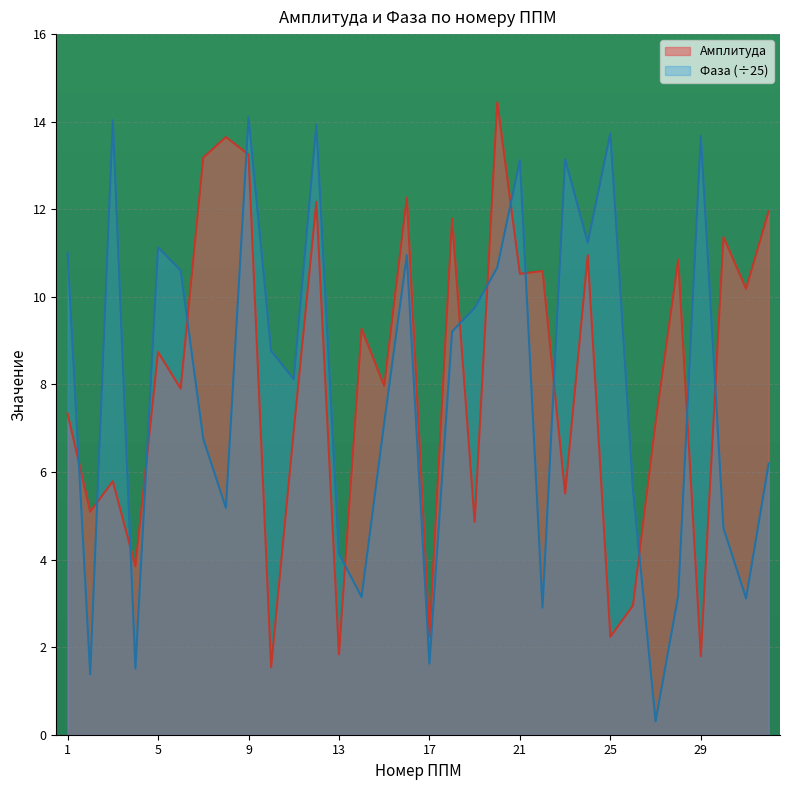

Where is Фаза nearest to the value 7?

15